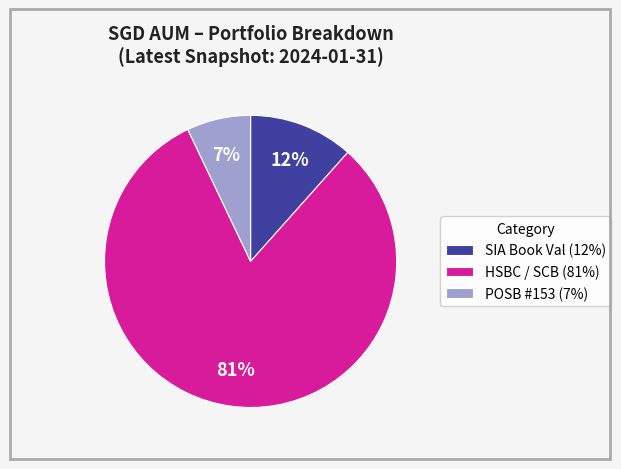

Combined, do POSB #153 (7%) and SIA Book Val (12%) account for over 50%?

No